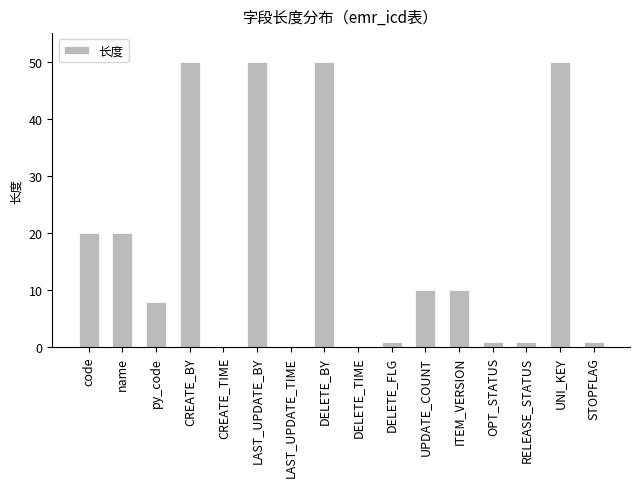

What is the average value?

17